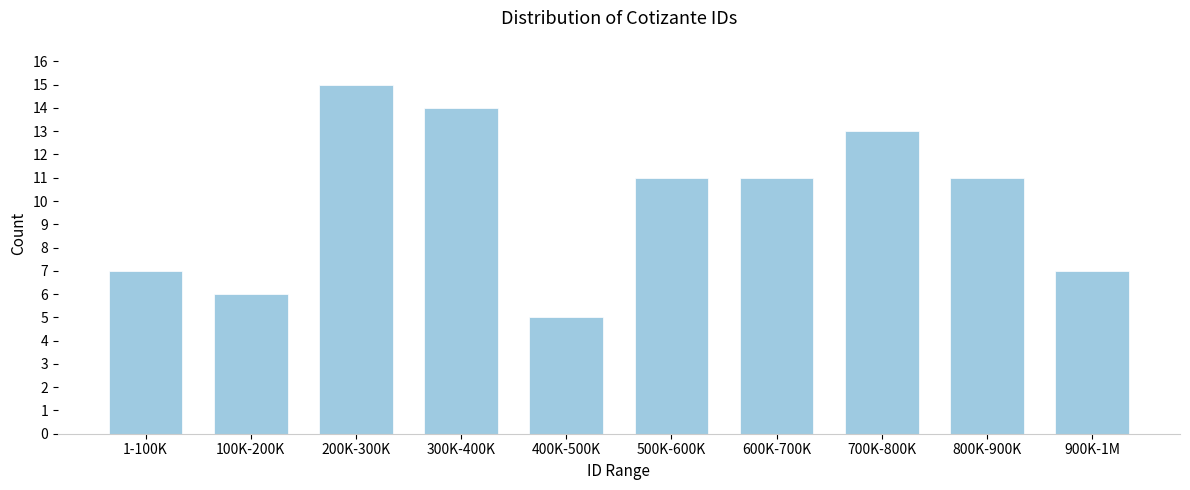

Reading right to left, list all the values displayed in this chart.

7	11	13	11	11	5	14	15	6	7